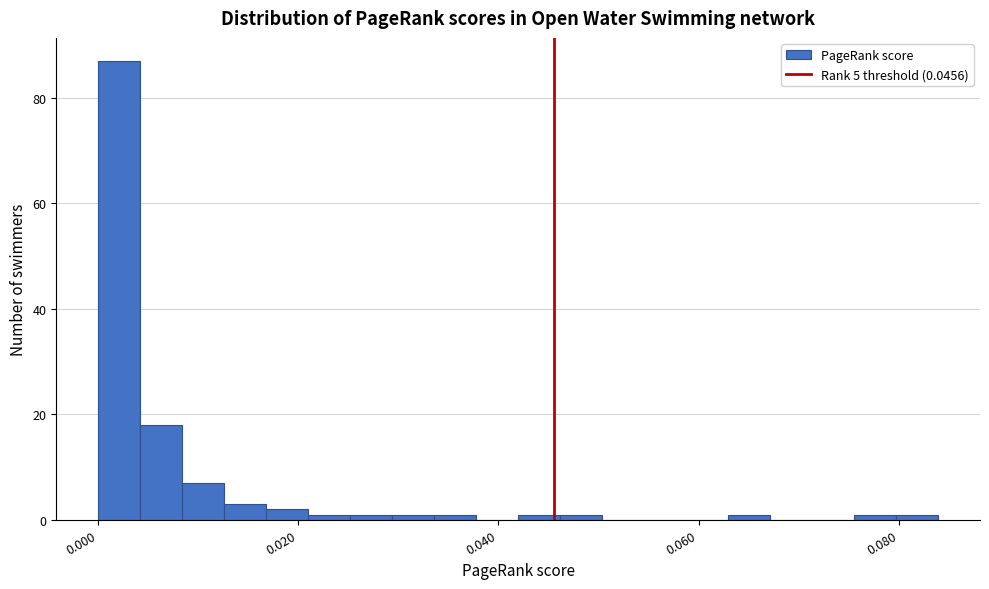

Around what value on the x-axis is the tallest bar? Give the approximate position of its centre, as read against the axis.

0.002